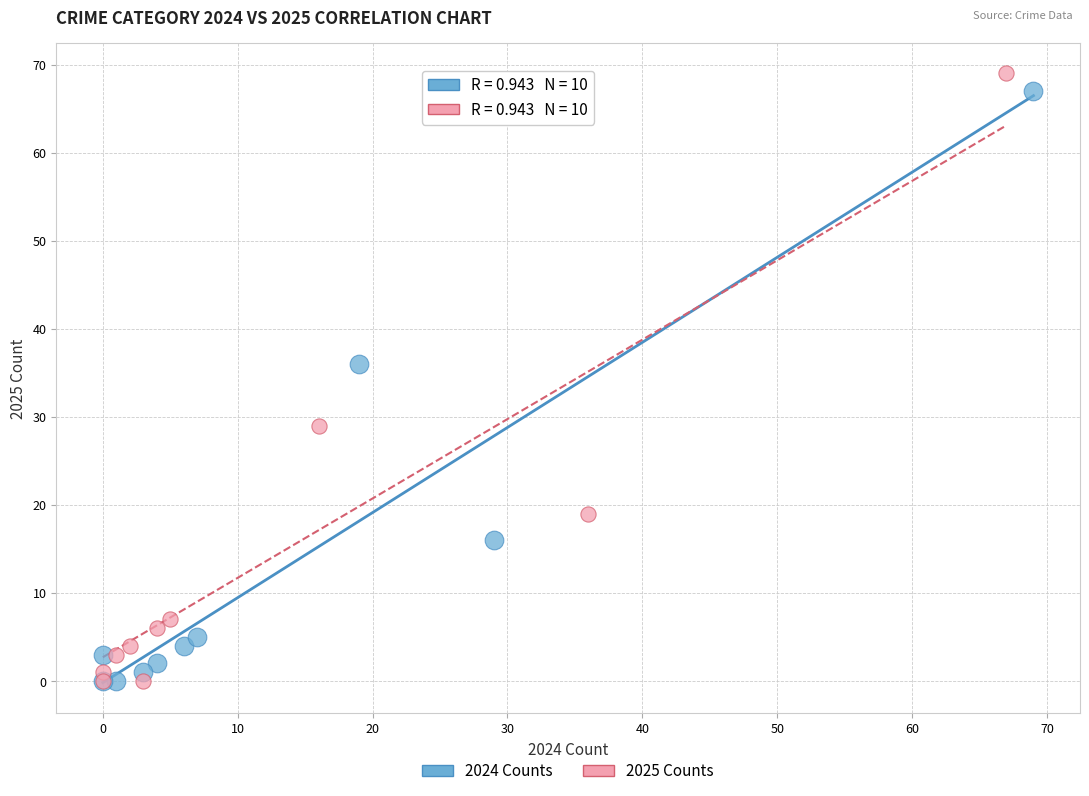

Which series has the largest Y range (max minus min)?

2025 Counts